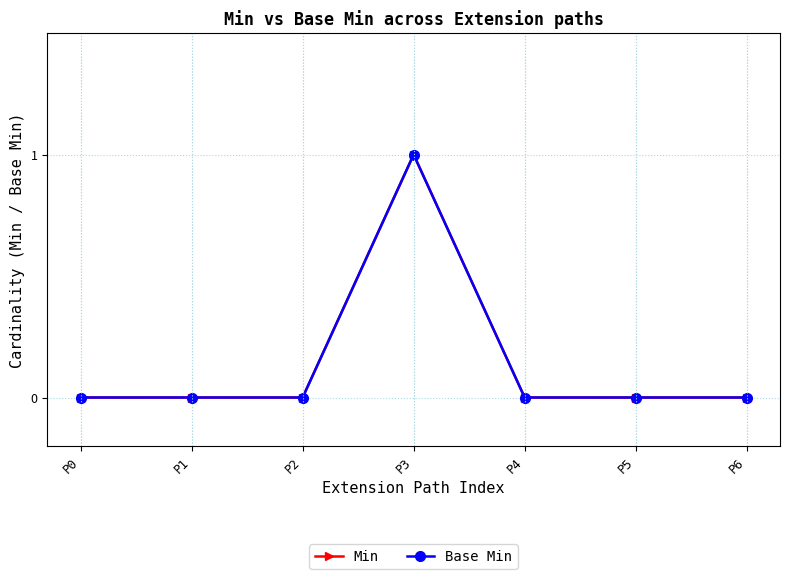

Reading right to left, extract all data points from this chart.

Min: P6=0	P5=0	P4=0	P3=1	P2=0	P1=0	P0=0
Base Min: P6=0	P5=0	P4=0	P3=1	P2=0	P1=0	P0=0